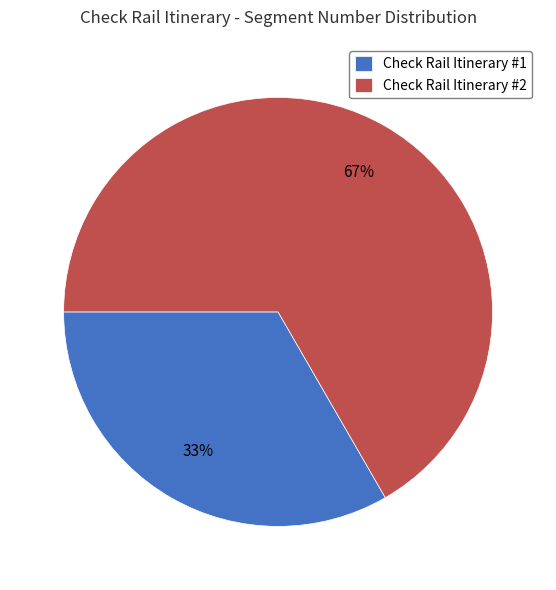

True or false: Check Rail Itinerary #2 accounts for 67% of the total.

True